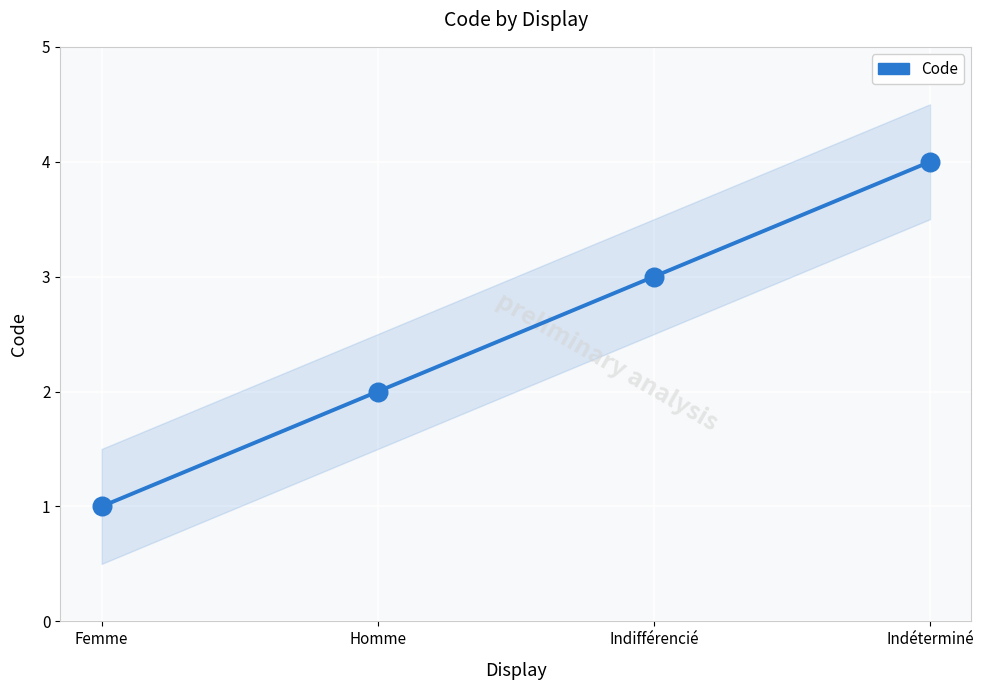

What is the ratio of the value at Femme to the value at Indifférencié?

0.3